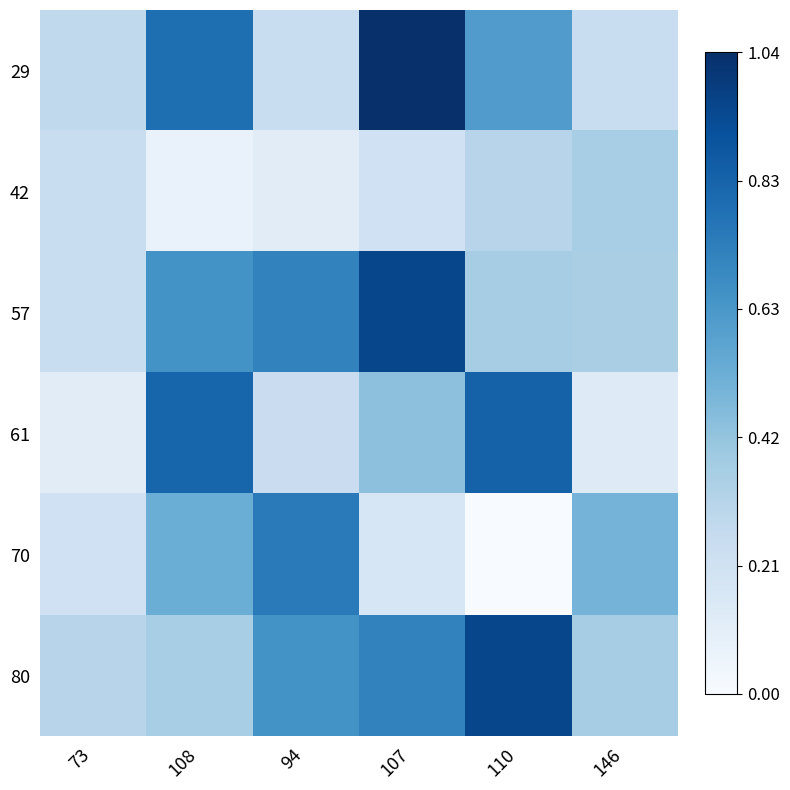

Which series changed the most between 108 and 146?

61